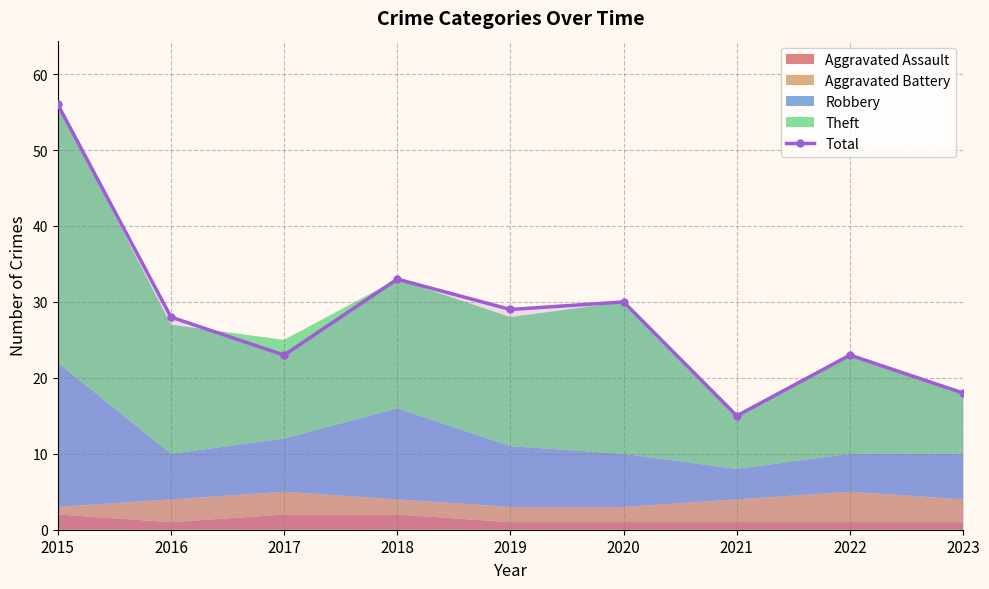

What is the ratio of the value at 2018 to the value at 2015?

0.6